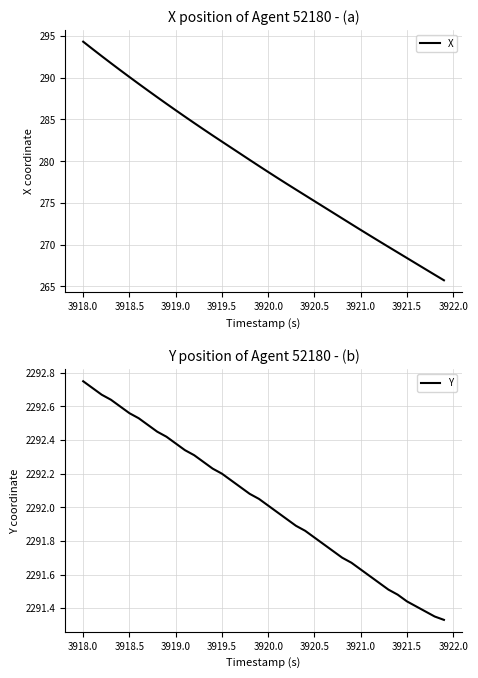

What is the value of the X point at the 1st from the left?

294.3